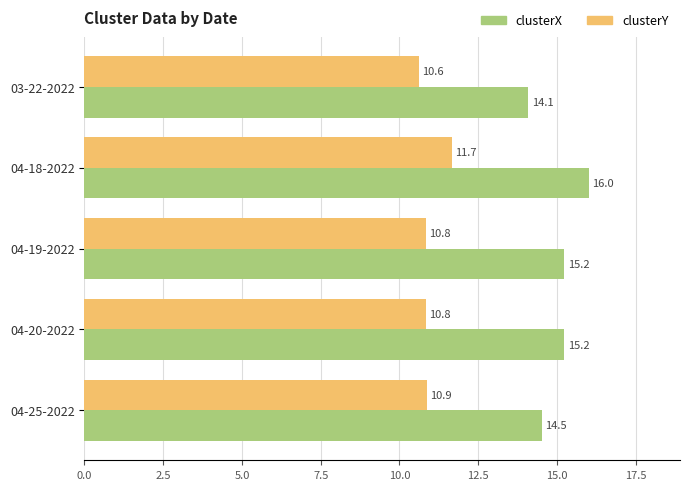

List the series in order of their overall mean, highest first.

clusterX, clusterY